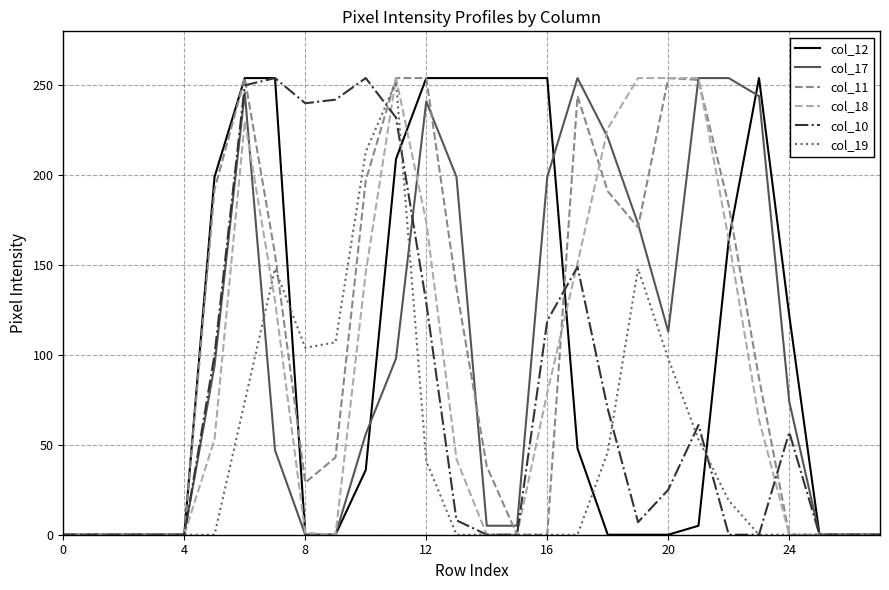

What is the maximum value shown in the chart?

254